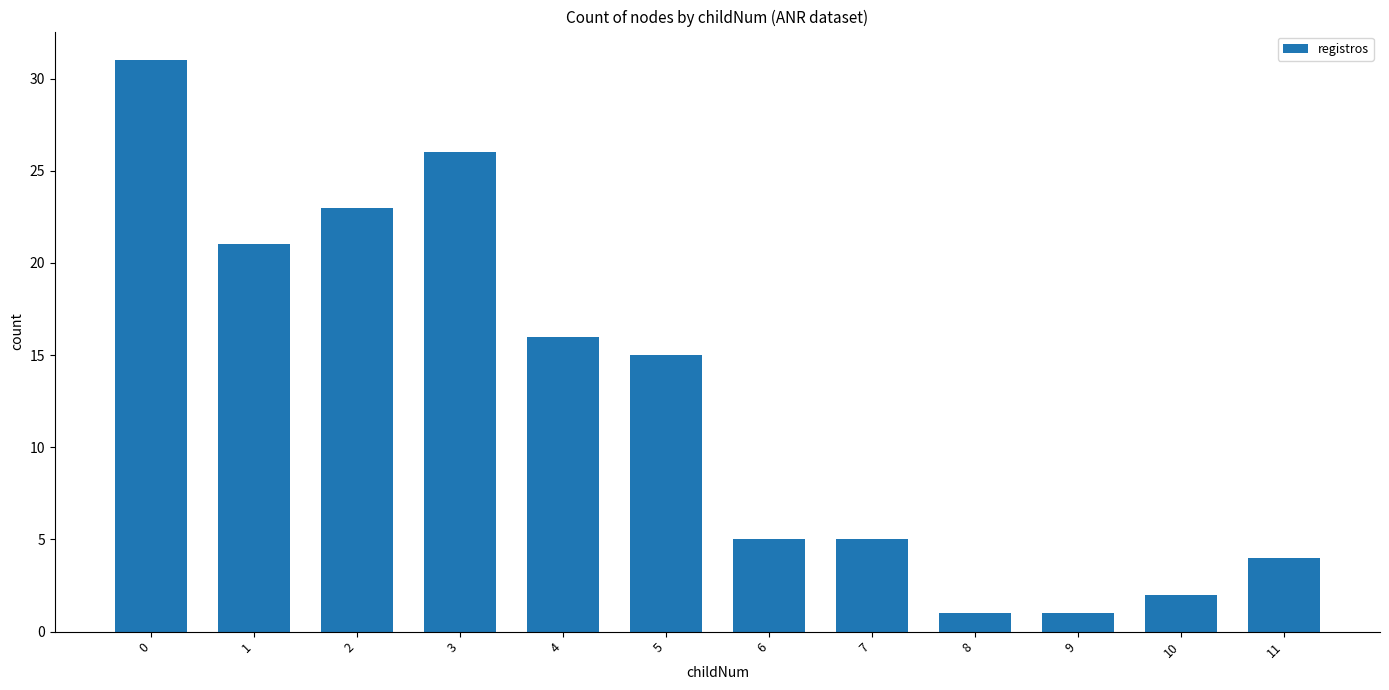

What is the difference between the maximum and second lowest values?

30